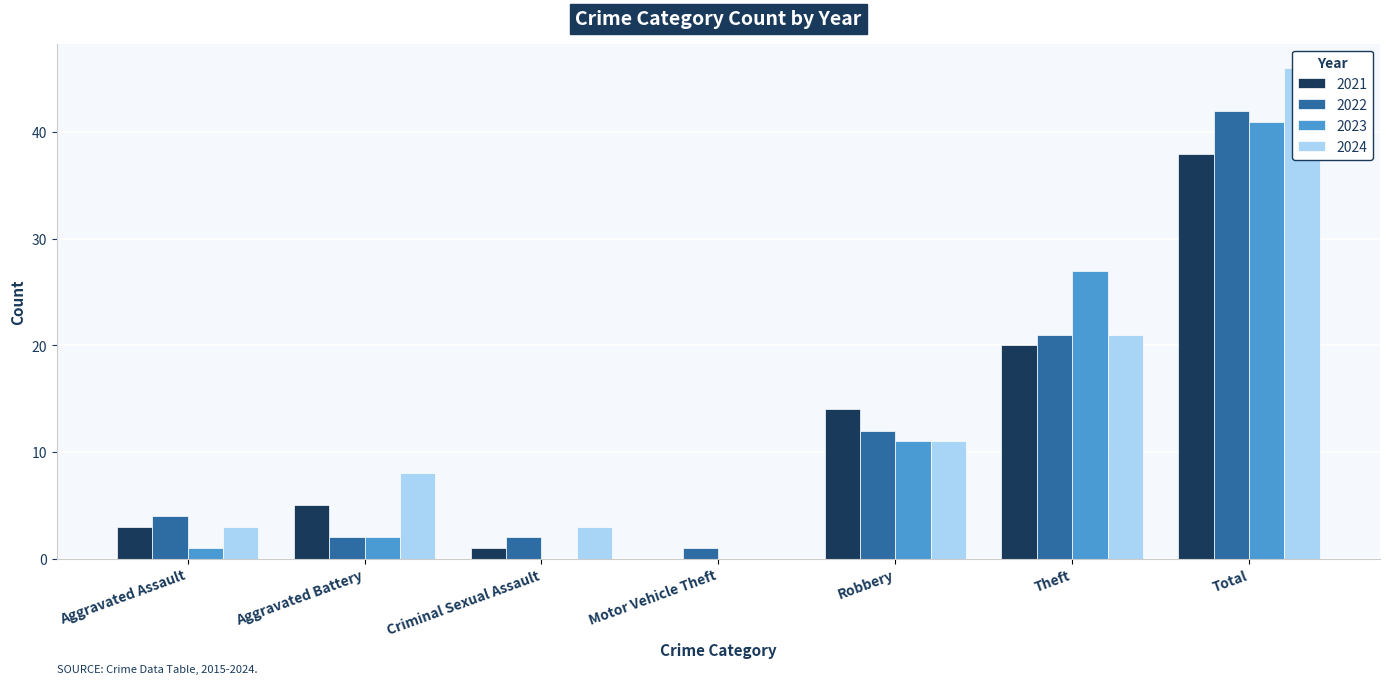

Which has a higher value, Motor Vehicle Theft or Theft?

Theft